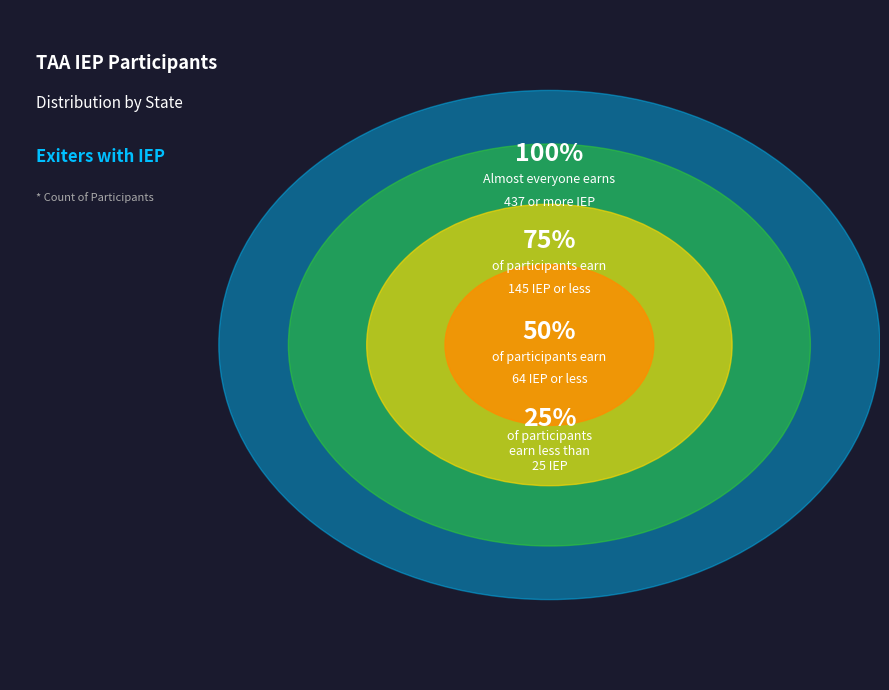

Does Oregon represent more than half of the total?

No